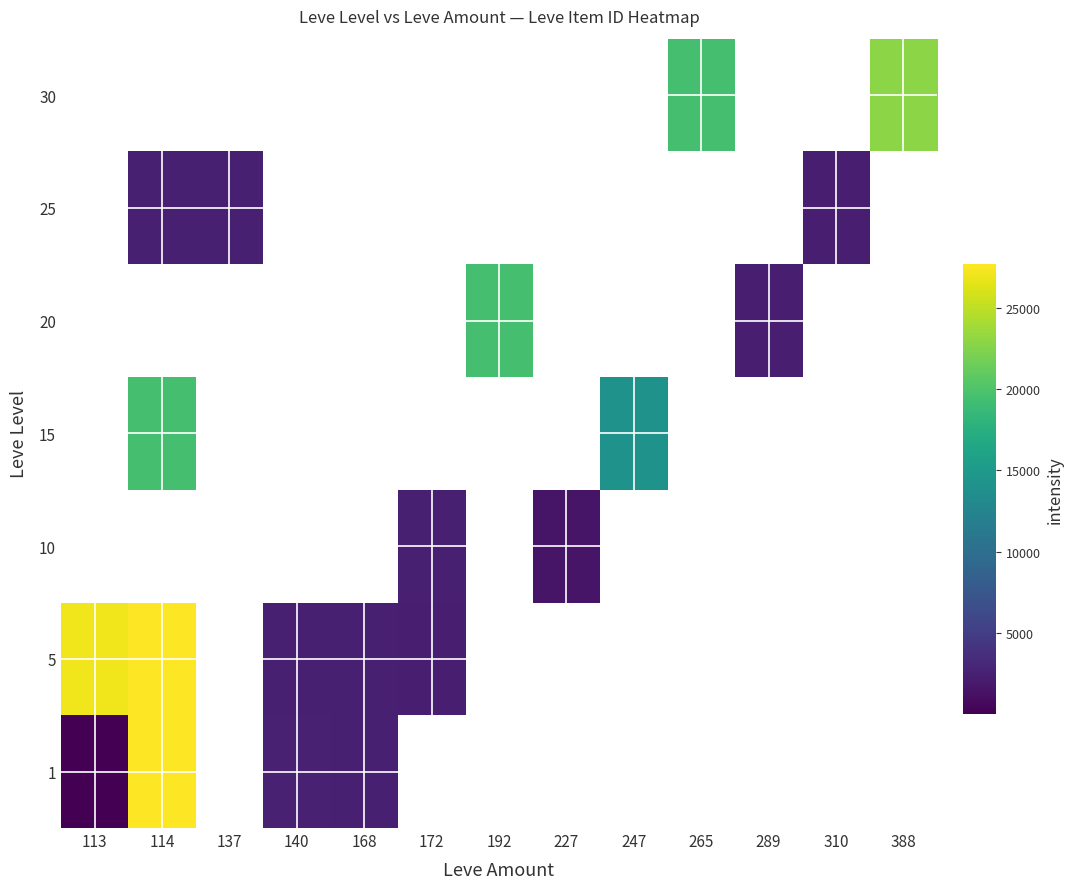

List the series in order of their peak value, lowest first.

1, 5, 10, 15, 20, 25, 30